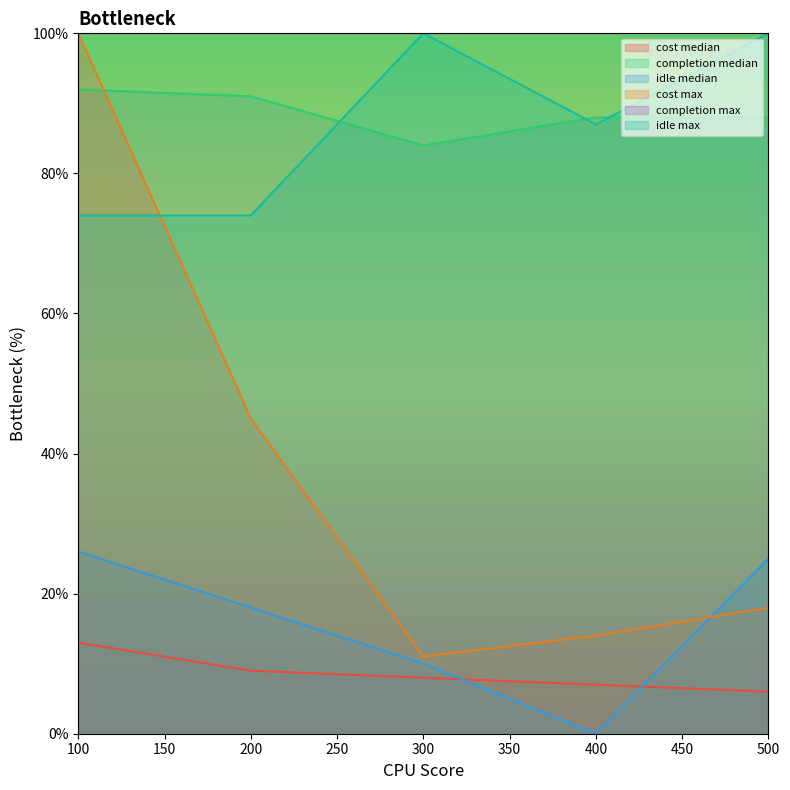

Where is the first local minimum for idle max?

400